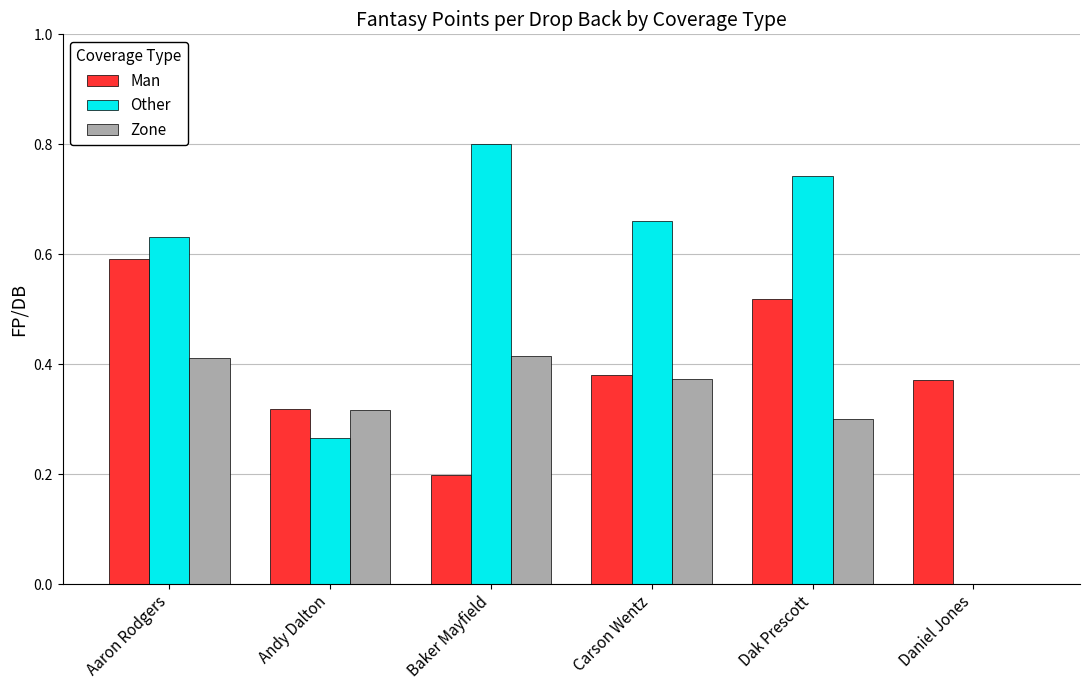

What is the sum of all Zone values?

1.8